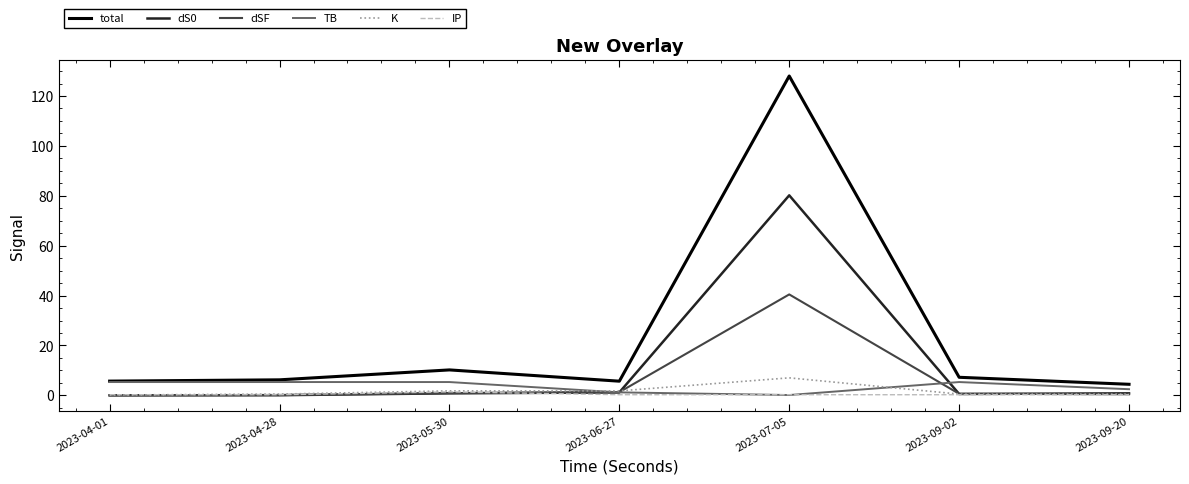

Which category has the highest value in the dSF series?

2023-07-05